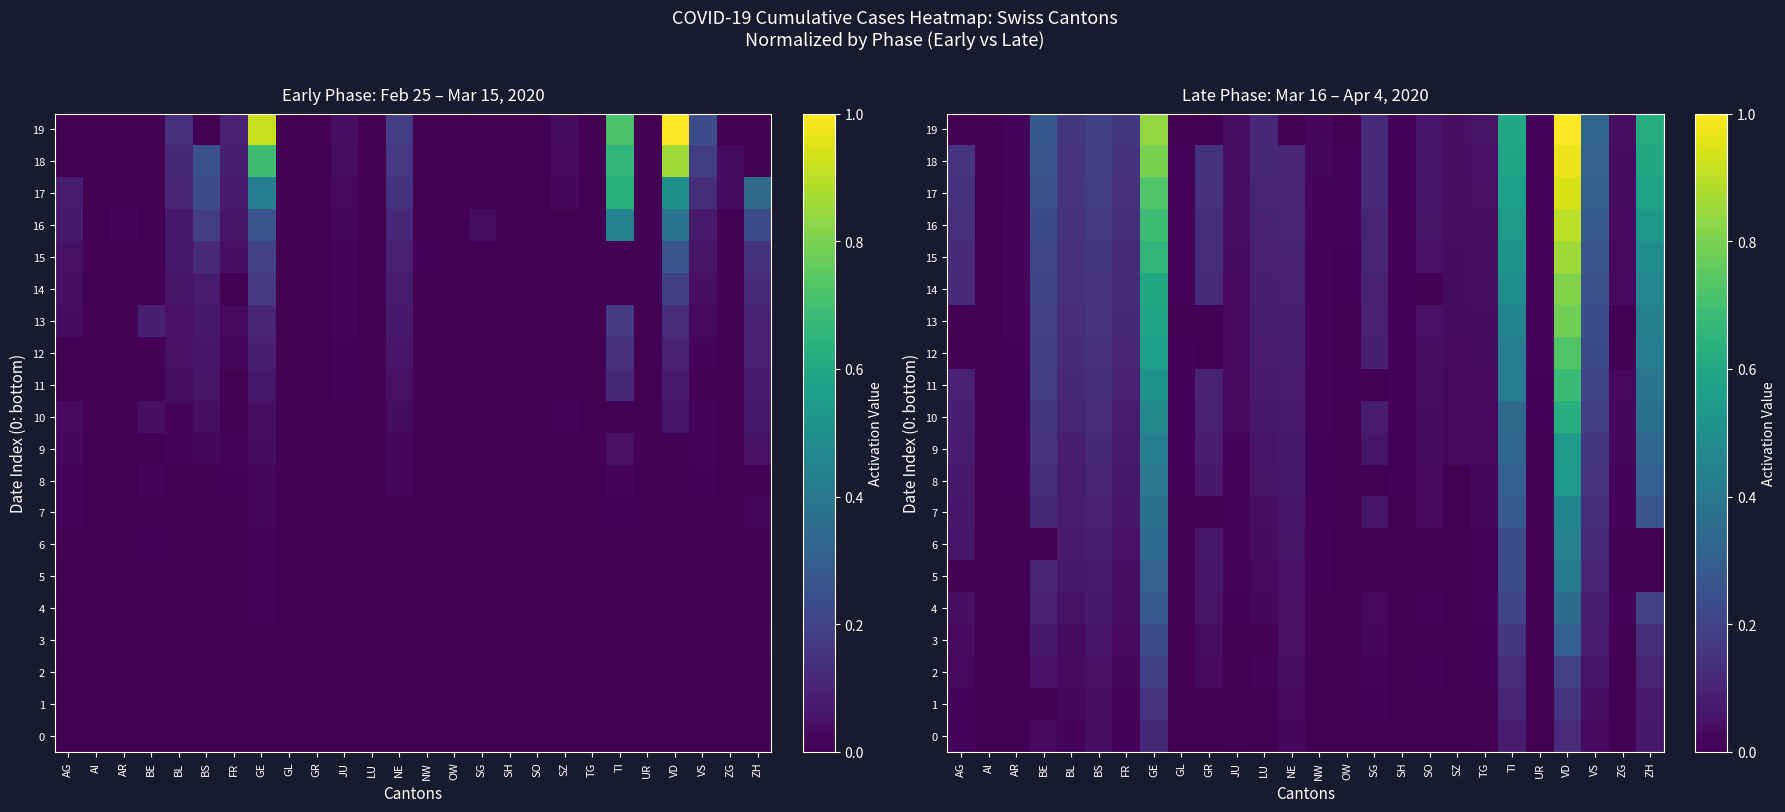

Which series has the largest range (max minus min)?

19